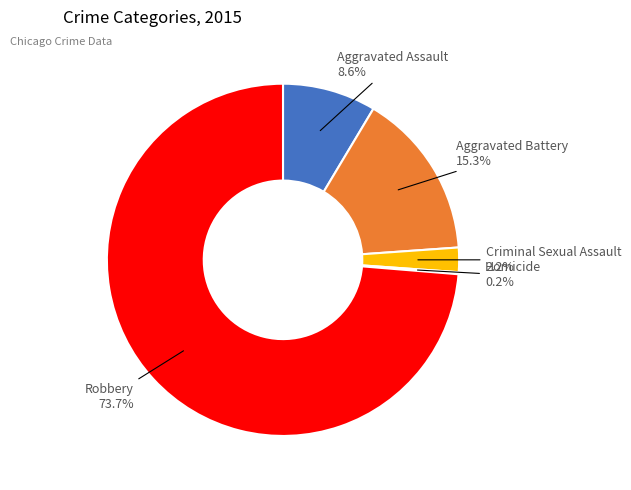

What is the ratio of the value at Aggravated Battery to the value at Aggravated Assault?

1.8